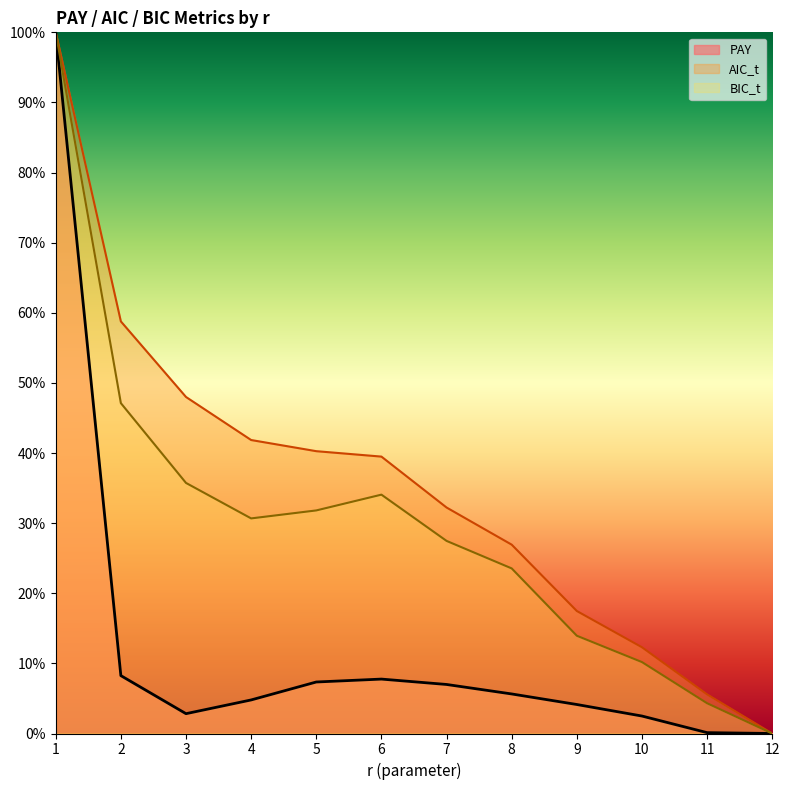

Read the BIC_t value at 5.

31.8